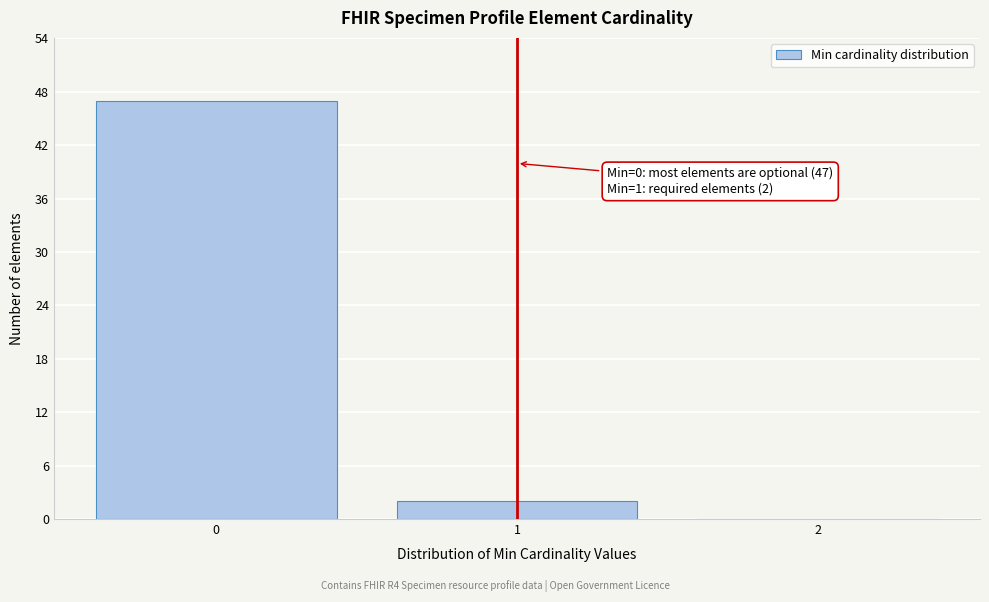

Which range on the x-axis has the tallest bar?

-0.5 to 0.5